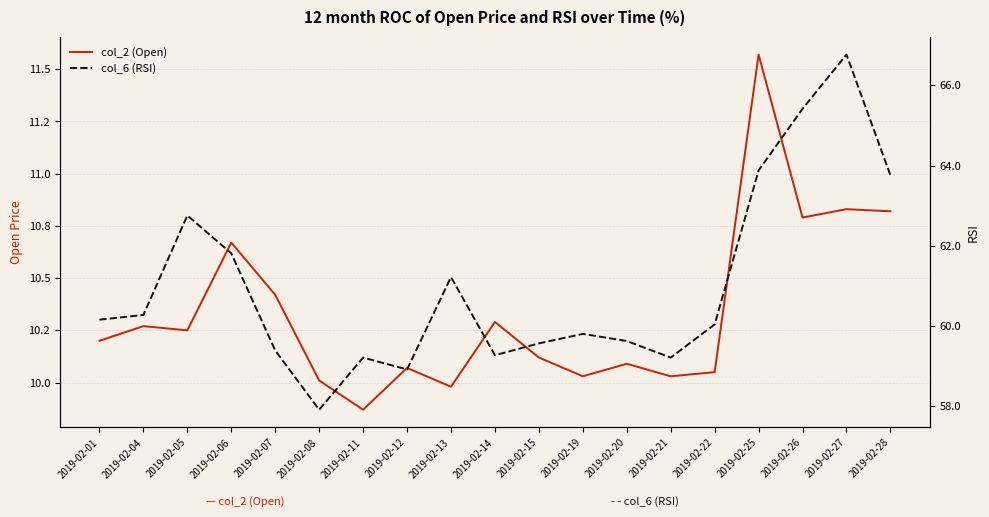

True or false: col_6 (RSI) and col_2 (Open) cross at least once.

False